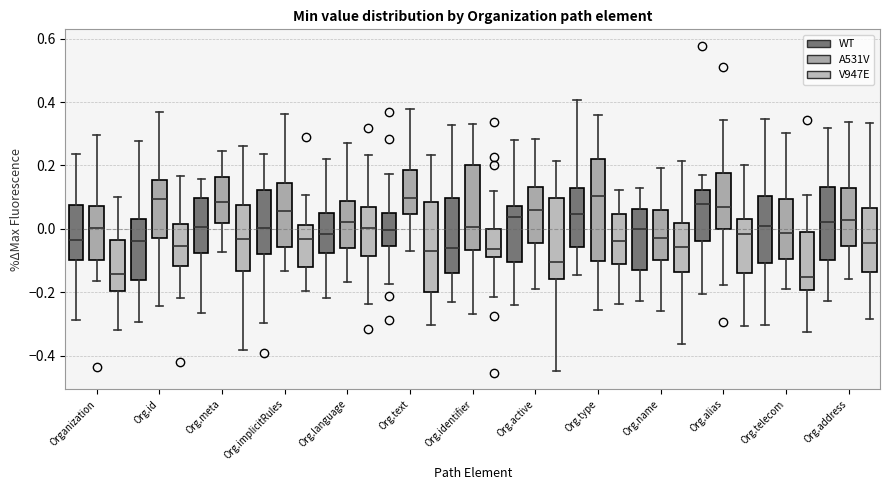

Reading left to right, read every box against the y-axis: the position of its median line, the range the box covers, and the ends of its whiskers. The values are not printed on the chart, so give them approximately, as read against the axis.

Organization (WT): median -0.04, box -0.10 to 0.08, whiskers -0.28 to 0.24
Organization (A531V): median 0.00, box -0.10 to 0.08, whiskers -0.16 to 0.30
Organization (V947E): median -0.14, box -0.20 to -0.04, whiskers -0.32 to 0.10
Org.id (WT): median -0.04, box -0.16 to 0.02, whiskers -0.30 to 0.28
Org.id (A531V): median 0.10, box -0.02 to 0.16, whiskers -0.24 to 0.36
Org.id (V947E): median -0.06, box -0.12 to 0.02, whiskers -0.22 to 0.16
Org.meta (WT): median 0.00, box -0.08 to 0.10, whiskers -0.26 to 0.16
Org.meta (A531V): median 0.08, box 0.02 to 0.16, whiskers -0.08 to 0.24
Org.meta (V947E): median -0.04, box -0.14 to 0.08, whiskers -0.38 to 0.26
Org.implicitRules (WT): median 0.00, box -0.08 to 0.12, whiskers -0.30 to 0.24
Org.implicitRules (A531V): median 0.06, box -0.06 to 0.14, whiskers -0.14 to 0.36
Org.implicitRules (V947E): median -0.04, box -0.12 to 0.02, whiskers -0.20 to 0.10
Org.language (WT): median -0.02, box -0.08 to 0.06, whiskers -0.22 to 0.22
Org.language (A531V): median 0.02, box -0.06 to 0.08, whiskers -0.16 to 0.28
Org.language (V947E): median 0.00, box -0.08 to 0.06, whiskers -0.24 to 0.24
Org.text (WT): median 0.00, box -0.06 to 0.04, whiskers -0.18 to 0.18
Org.text (A531V): median 0.10, box 0.04 to 0.18, whiskers -0.08 to 0.38
Org.text (V947E): median -0.08, box -0.20 to 0.08, whiskers -0.30 to 0.24
Org.identifier (WT): median -0.06, box -0.14 to 0.10, whiskers -0.24 to 0.32
Org.identifier (A531V): median 0.00, box -0.06 to 0.20, whiskers -0.26 to 0.34
Org.identifier (V947E): median -0.06, box -0.10 to 0.00, whiskers -0.22 to 0.12
Org.active (WT): median 0.04, box -0.10 to 0.08, whiskers -0.24 to 0.28
Org.active (A531V): median 0.06, box -0.04 to 0.14, whiskers -0.18 to 0.28
Org.active (V947E): median -0.10, box -0.16 to 0.10, whiskers -0.44 to 0.22
Org.type (WT): median 0.04, box -0.06 to 0.12, whiskers -0.14 to 0.40
Org.type (A531V): median 0.10, box -0.10 to 0.22, whiskers -0.26 to 0.36
Org.type (V947E): median -0.04, box -0.12 to 0.04, whiskers -0.24 to 0.12
Org.name (WT): median 0.00, box -0.12 to 0.06, whiskers -0.22 to 0.12
Org.name (A531V): median -0.02, box -0.10 to 0.06, whiskers -0.26 to 0.20
Org.name (V947E): median -0.06, box -0.14 to 0.02, whiskers -0.36 to 0.22
Org.alias (WT): median 0.08, box -0.04 to 0.12, whiskers -0.20 to 0.18
Org.alias (A531V): median 0.06, box 0.00 to 0.18, whiskers -0.18 to 0.34
Org.alias (V947E): median -0.02, box -0.14 to 0.04, whiskers -0.30 to 0.20
Org.telecom (WT): median 0.00, box -0.10 to 0.10, whiskers -0.30 to 0.34
Org.telecom (A531V): median -0.02, box -0.10 to 0.10, whiskers -0.20 to 0.30
Org.telecom (V947E): median -0.16, box -0.20 to -0.02, whiskers -0.32 to 0.10
Org.address (WT): median 0.02, box -0.10 to 0.14, whiskers -0.22 to 0.32
Org.address (A531V): median 0.02, box -0.06 to 0.12, whiskers -0.16 to 0.34
Org.address (V947E): median -0.04, box -0.14 to 0.06, whiskers -0.28 to 0.34